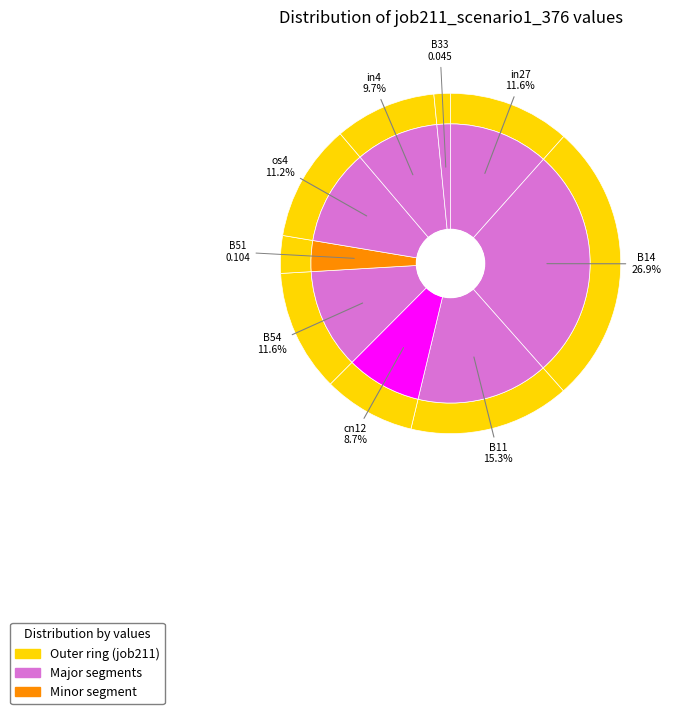

How many segments does this pie chart have?

9